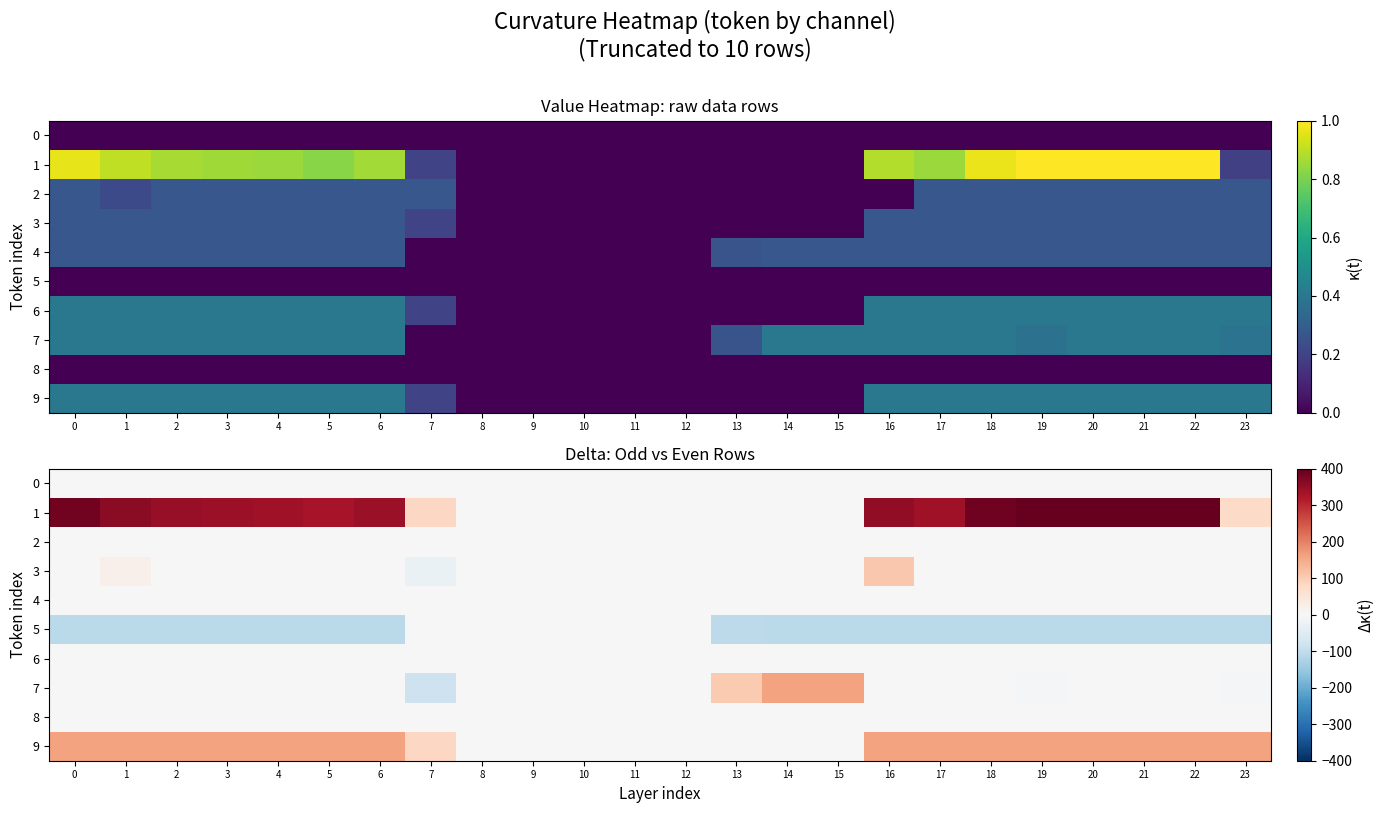

What is the difference between the highest and lowest values at 21?

509.0